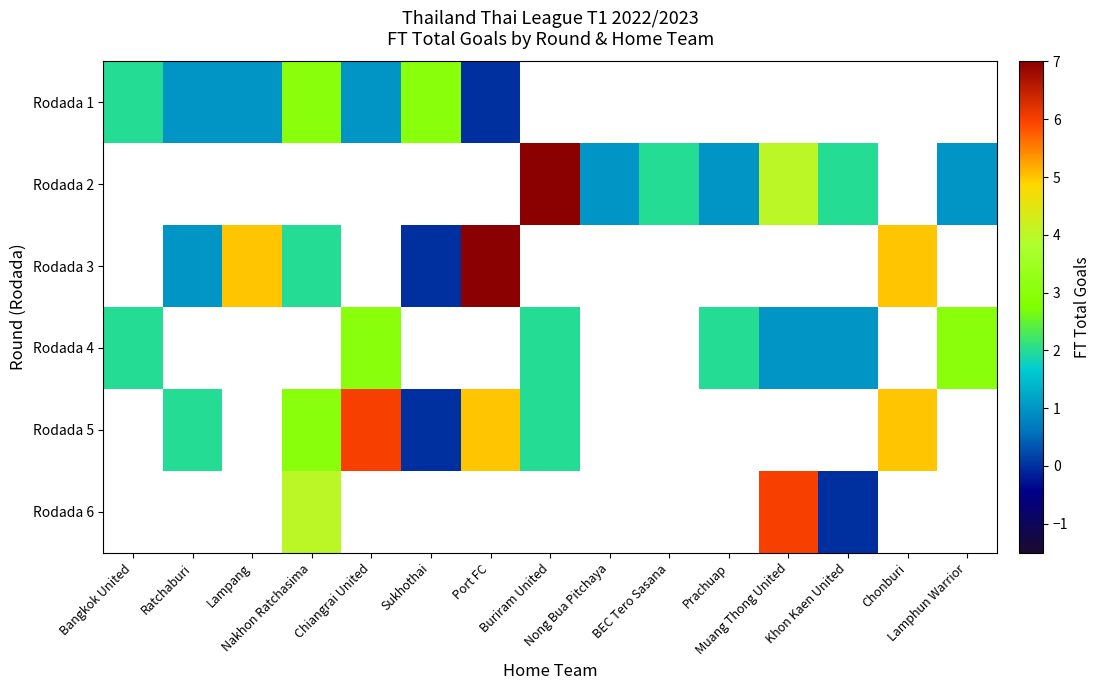

How many distinct data groups are displayed?

6